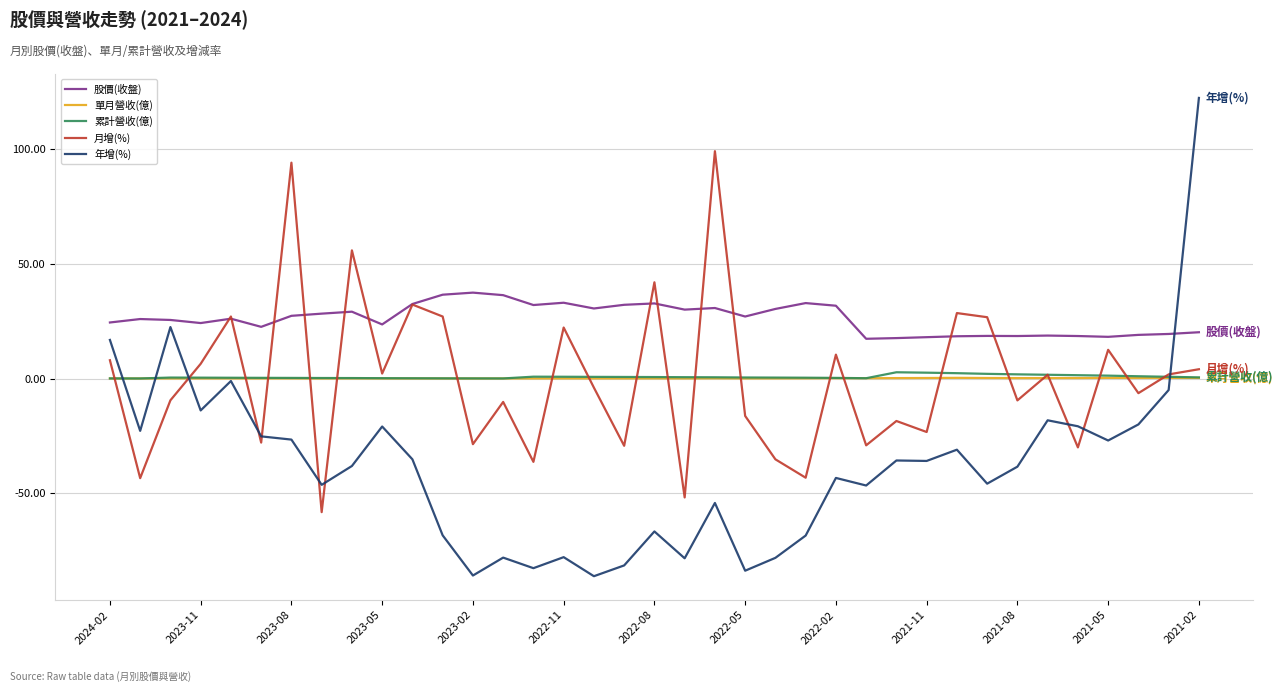

Which series has the largest total across all categories?

股價(收盤)